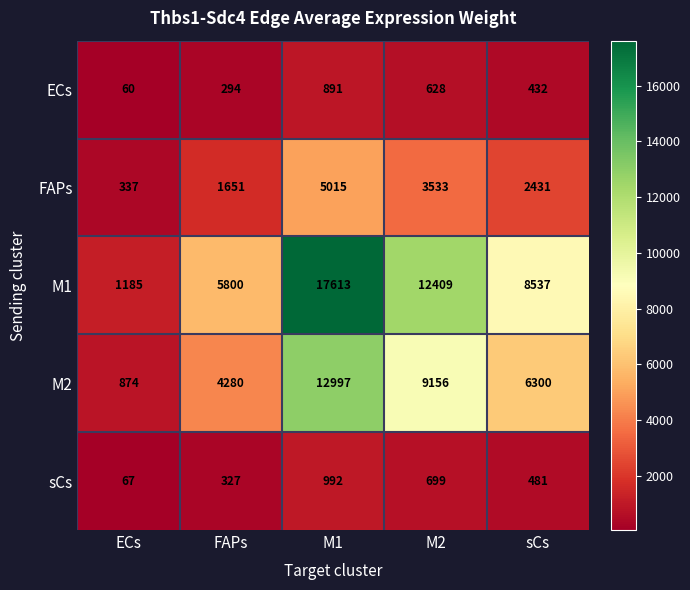

At how many categories does at least one series exceed 8979?

2